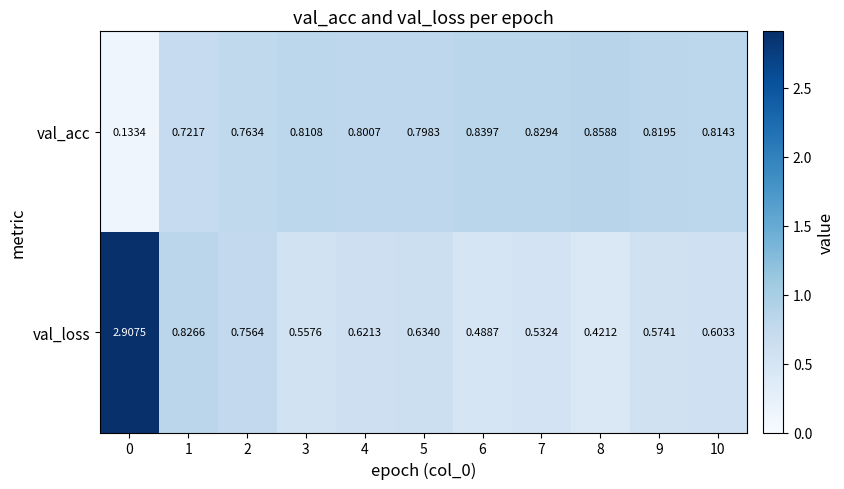

Between 5 and 8, which series saw the biggest shift?

val_loss